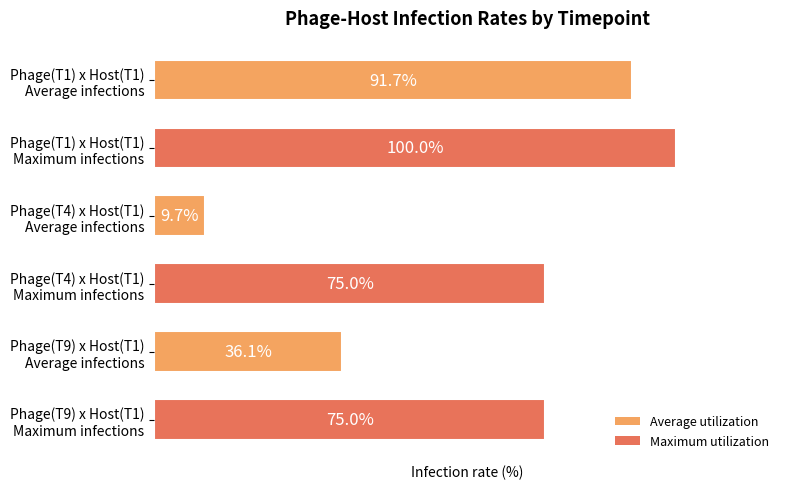

Are the bars horizontal?

Yes